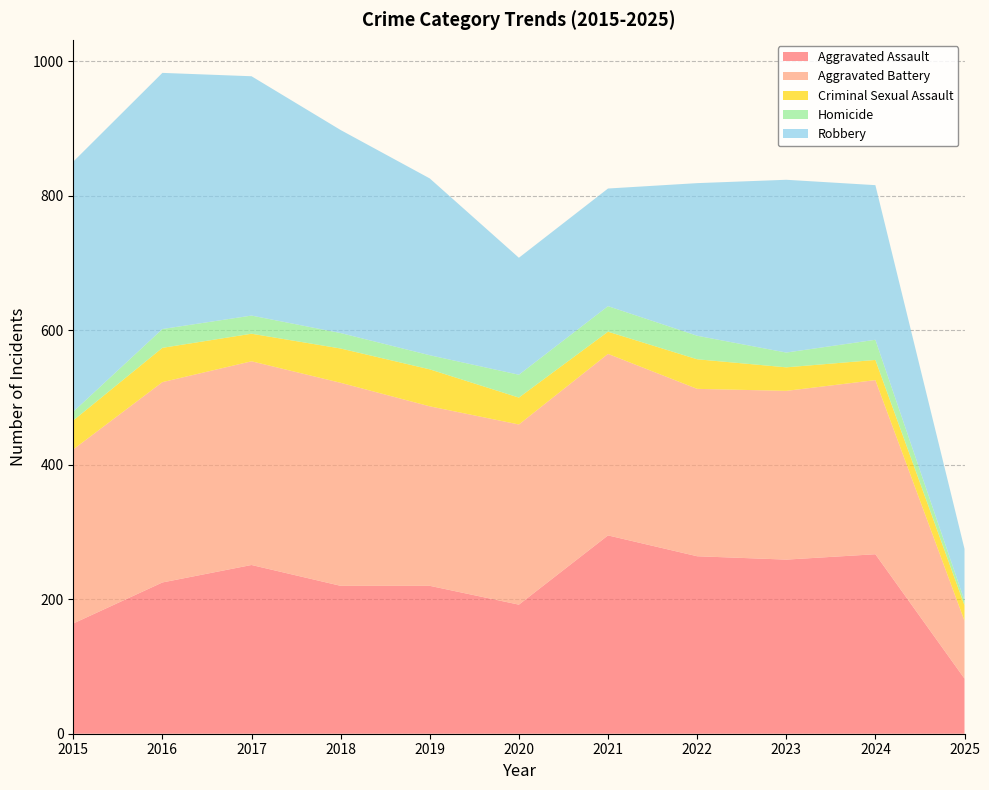

Reading right to left, what are all the values shown in this chart?

Aggravated Assault: 82	267	259	264	295	192	220	220	251	225	164
Aggravated Battery: 86	259	251	249	270	268	267	302	303	298	259
Criminal Sexual Assault: 23	30	35	44	33	40	55	51	41	51	43
Homicide: 7	30	22	35	38	34	21	23	27	28	13
Robbery: 77	230	257	227	175	174	263	302	356	381	372